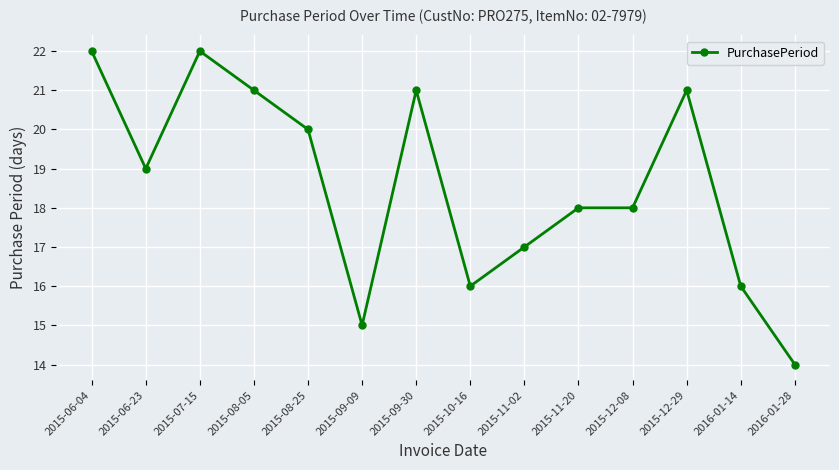

Reading left to right, list all the values displayed in this chart.

2015-06-04=22	2015-06-23=19	2015-07-15=22	2015-08-05=21	2015-08-25=20	2015-09-09=15	2015-09-30=21	2015-10-16=16	2015-11-02=17	2015-11-20=18	2015-12-08=18	2015-12-29=21	2016-01-14=16	2016-01-28=14